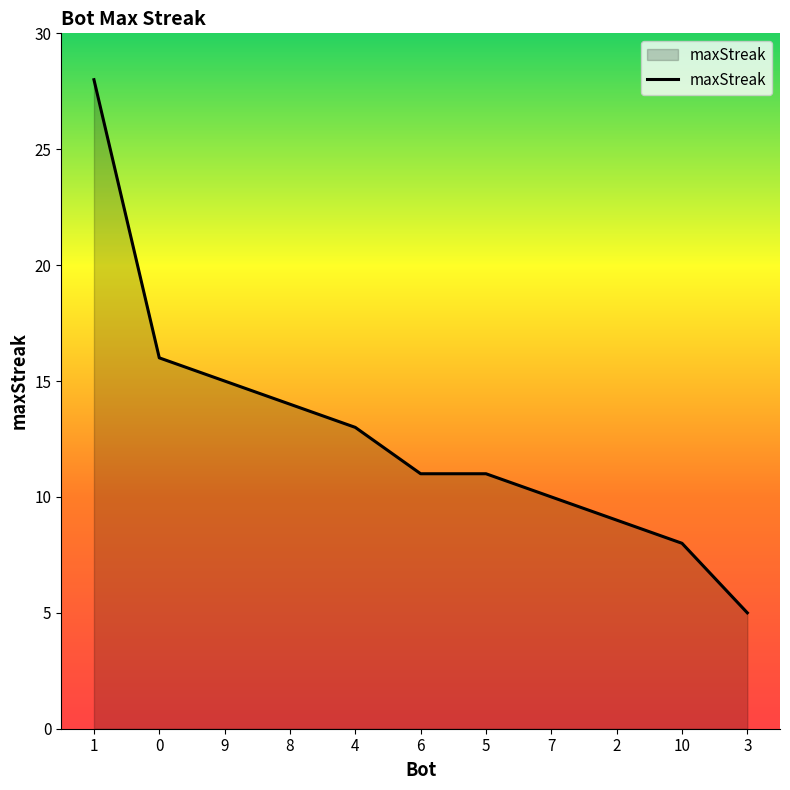

How many series are shown in this chart?

1